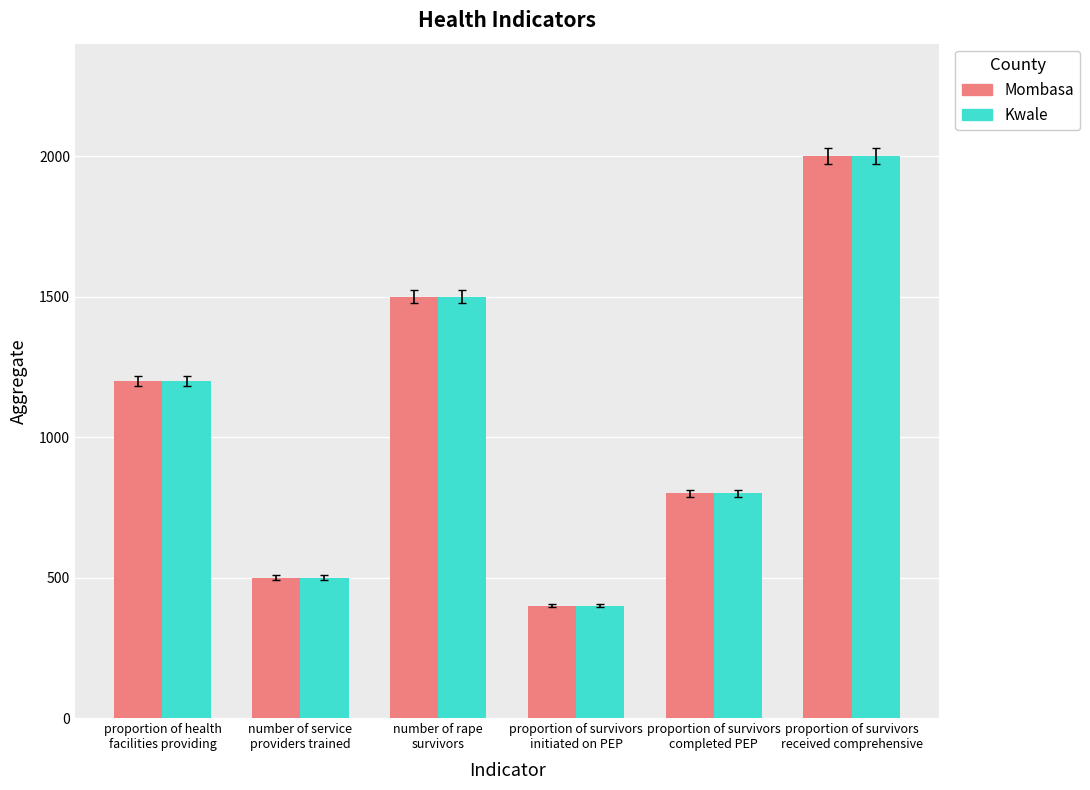

What position from the right is proportion of survivors
initiated on PEP?

3